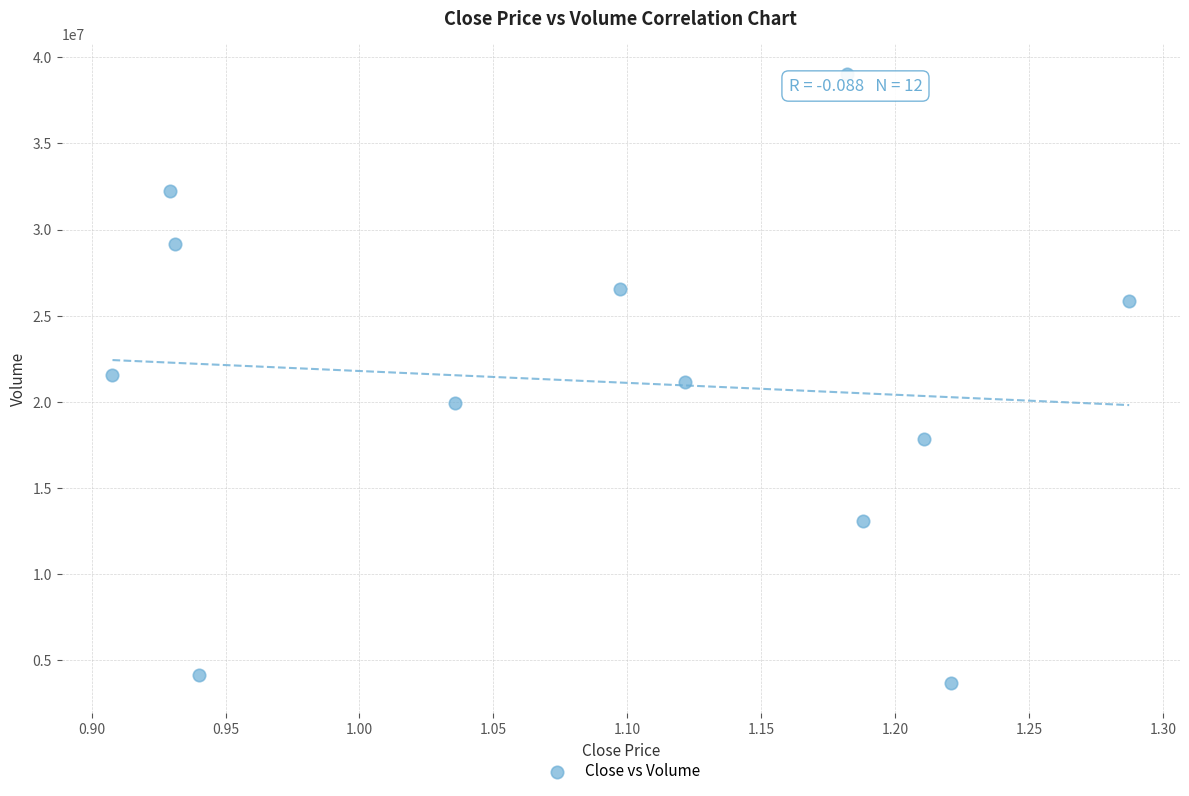

What is the range of Y values (max minus min)?

35309301.6